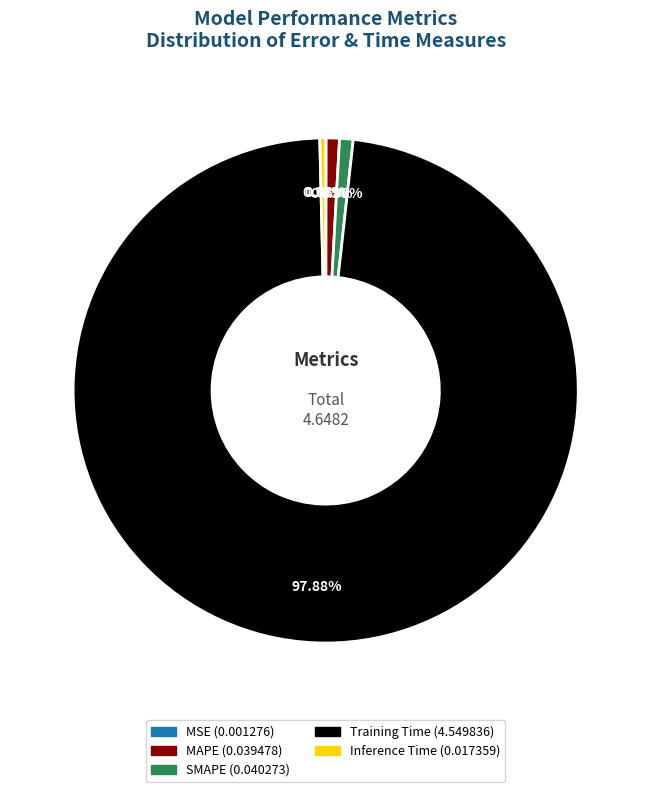

To the nearest percent, what is the difference between the largest and smallest slice percentages?

98%